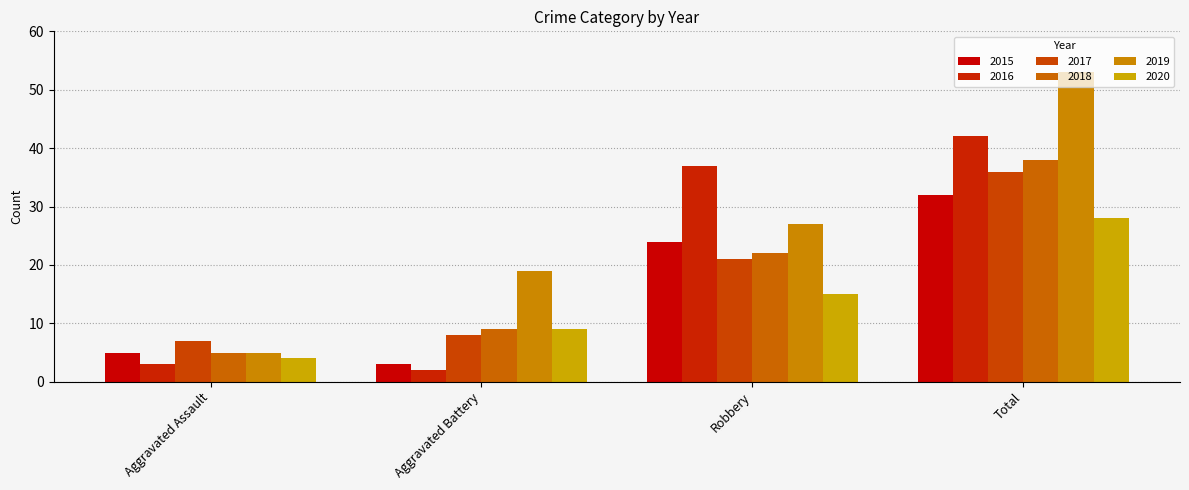

What is the value of the 2017 bar at the 3rd from the left?

21